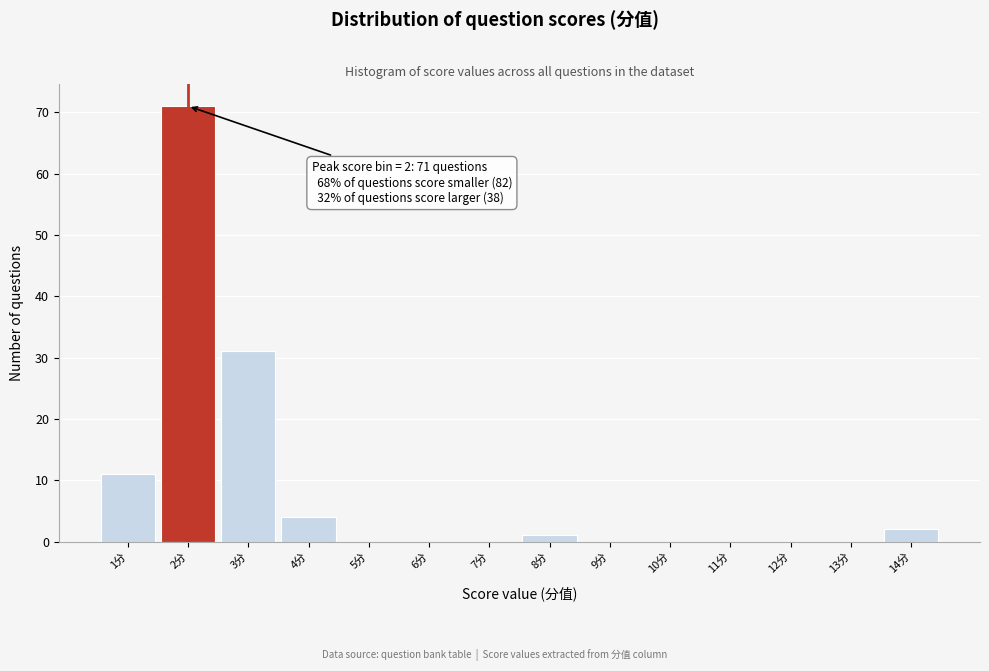

Reading left to right, transcribe all the data shown in this chart.

1分=11	2分=71	3分=31	4分=4	5分=0	6分=0	7分=0	8分=1	9分=0	10分=0	11分=0	12分=0	13分=0	14分=2